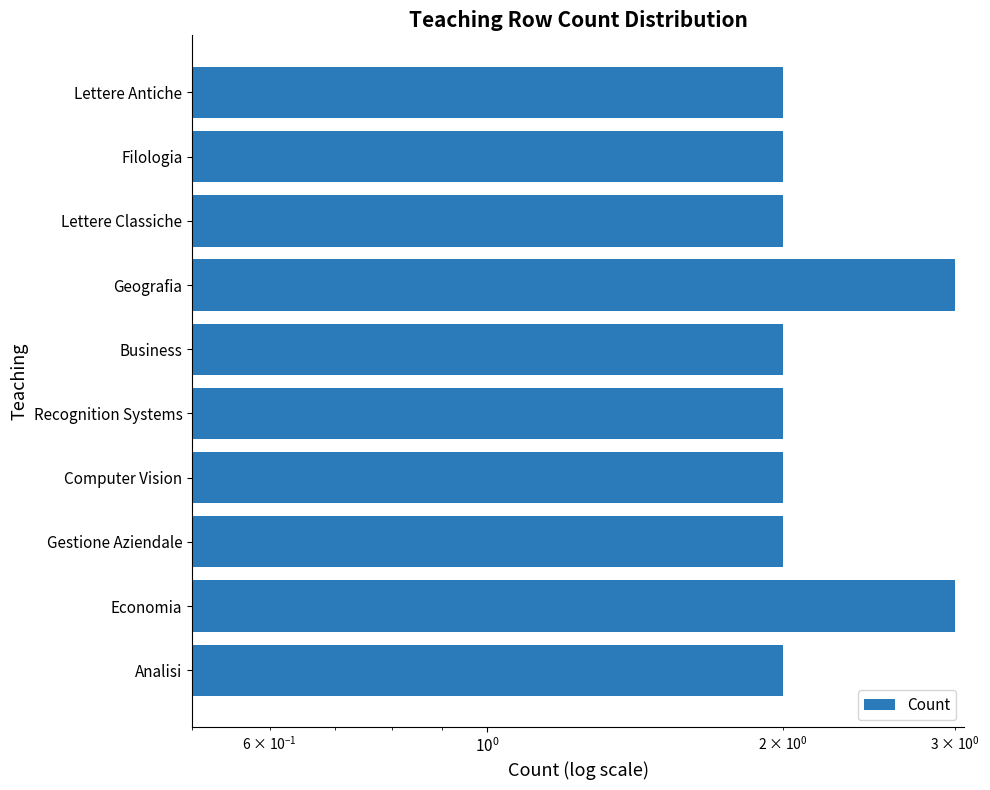

What is the value of the 4th bar from the left?

2